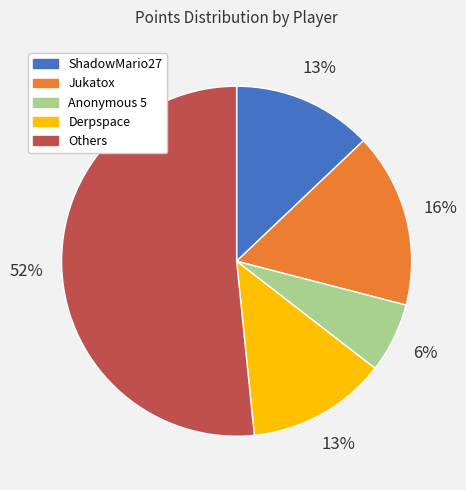

Which category accounts for the majority?

Others